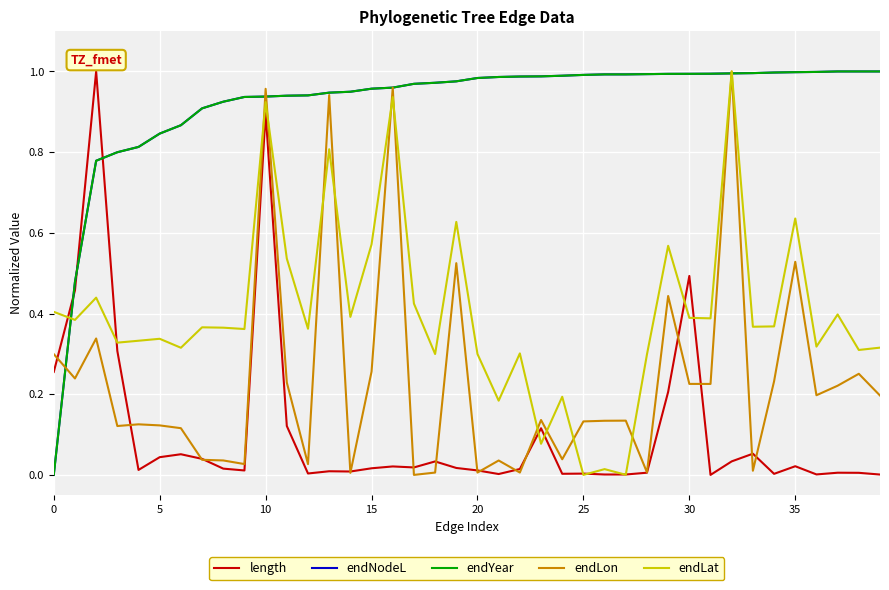

At which label does endLat reach its minimum?

25